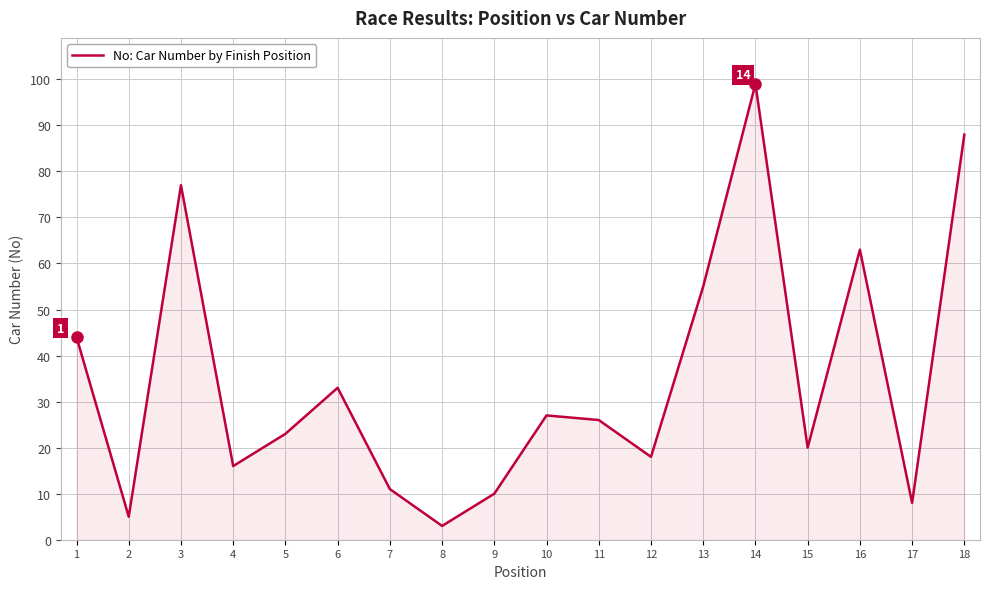

What is the average value?

35